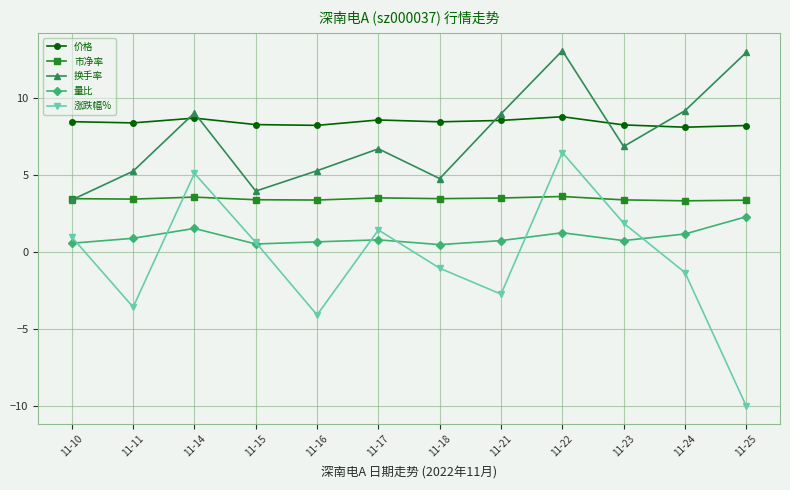

The 市净率 series shows 3.4 at 11-11. True or false?

True